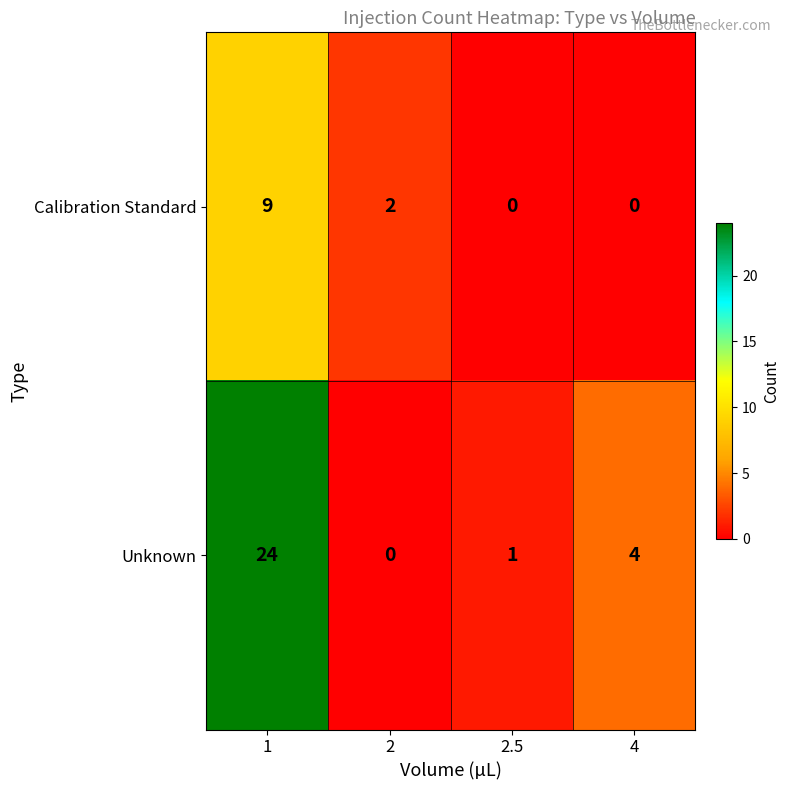

Count the number of categories in the chart.

4